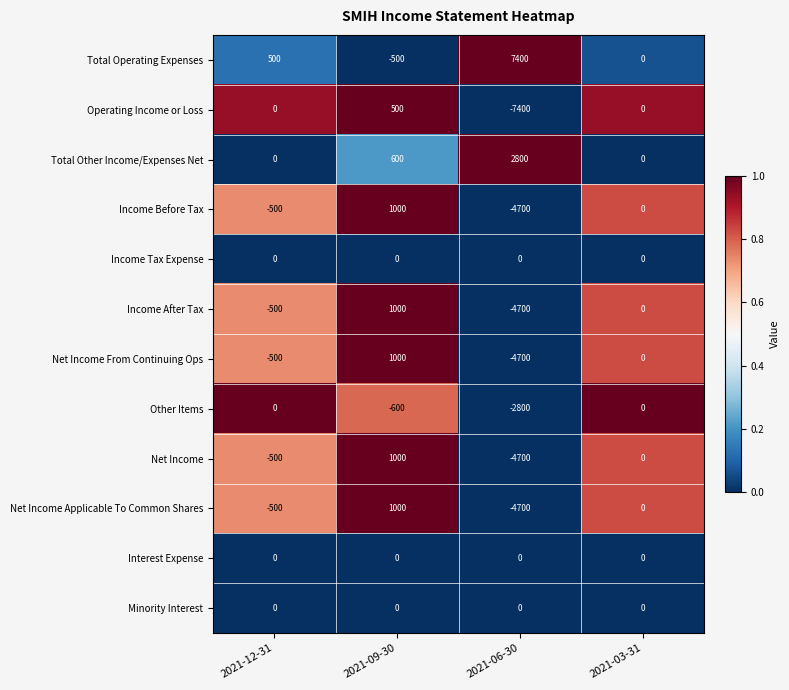

Is the value of Total Operating Expenses at 2021-06-30 greater than the value of Income After Tax at 2021-06-30?

Yes